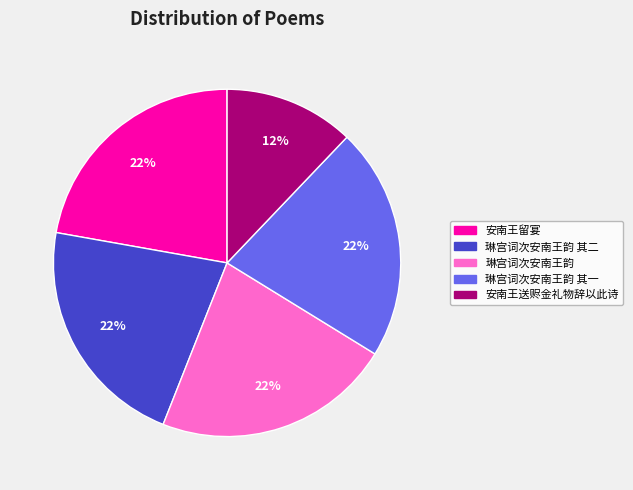

Which category has the smallest portion of the pie?

安南王送赆金礼物辞以此诗